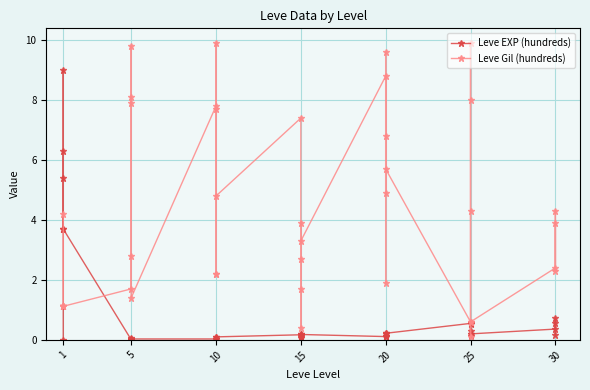

Is the value of Leve EXP (hundreds) at 25 greater than the value of Leve Gil (hundreds) at 15?

No